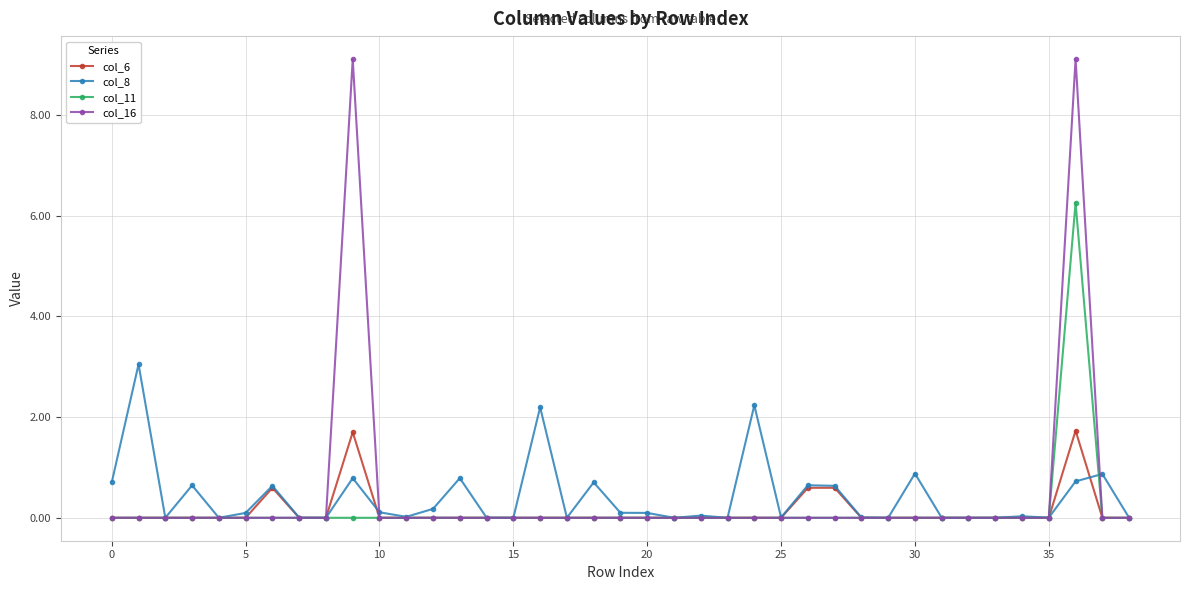

Rank the series by their maximum value, from highest to lowest.

col_16, col_11, col_8, col_6